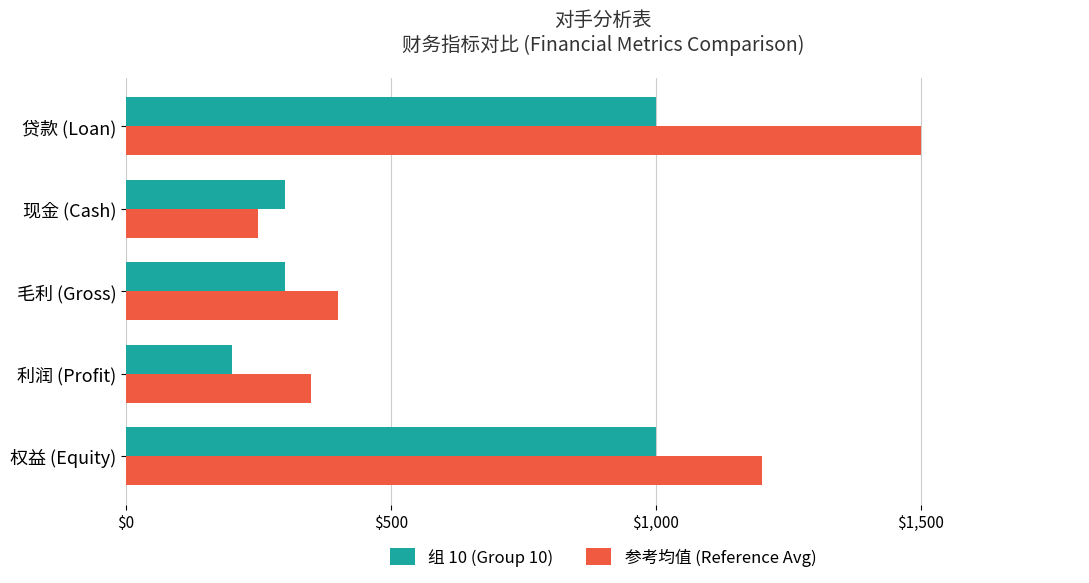

How many categories are shown in the chart?

5